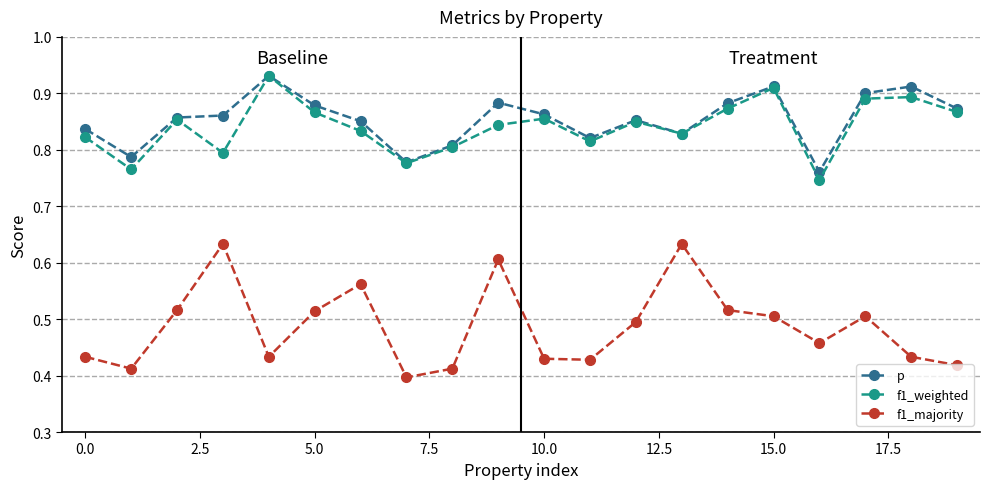

Which series has the widest spread of values?

f1_majority